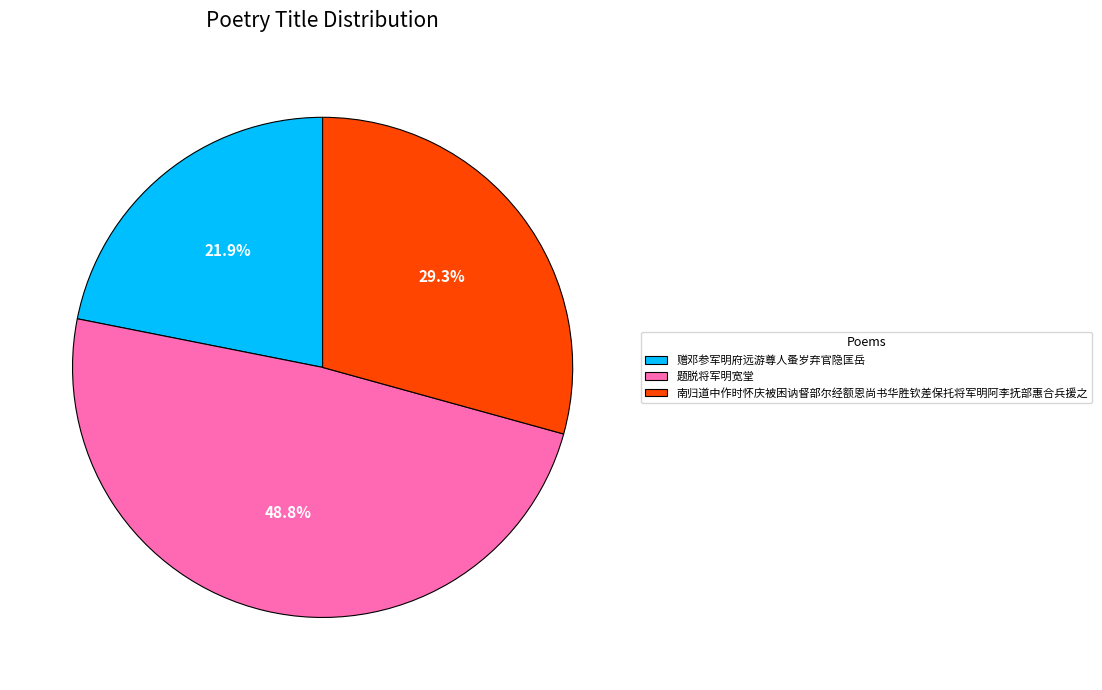

How many slices are in this pie chart?

3